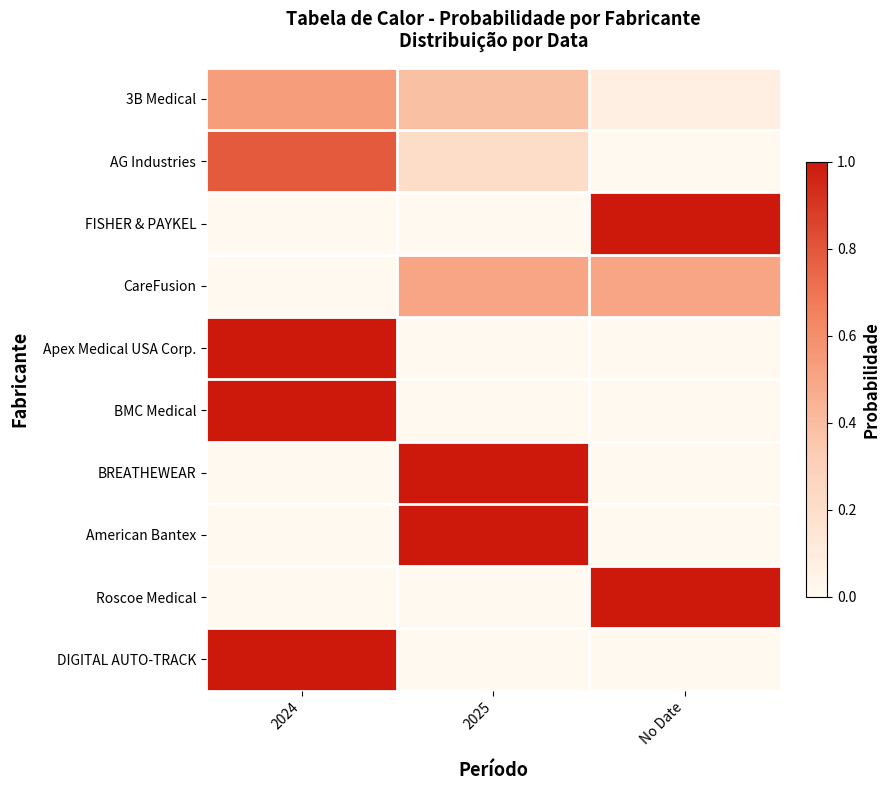

How many series are shown in this chart?

10